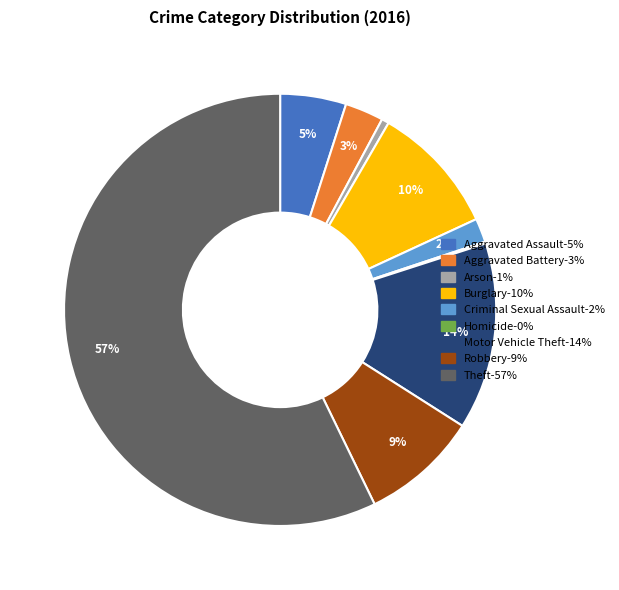

To the nearest percent, what is the difference between the Aggravated Battery and Criminal Sexual Assault slice percentages?

1%